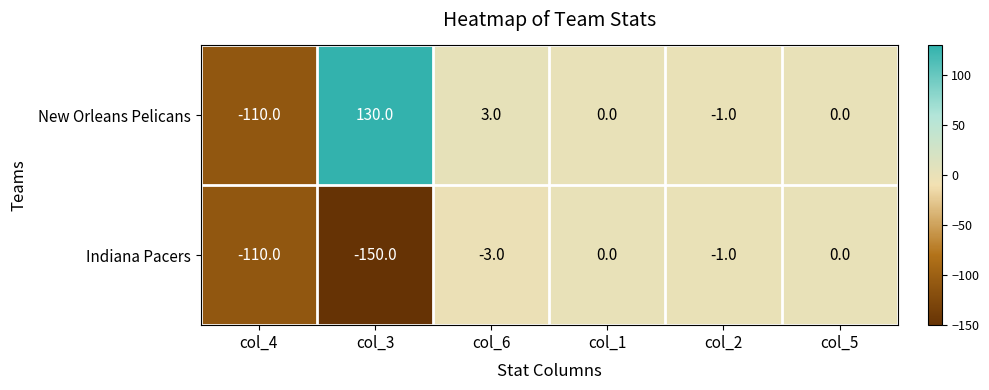

What is the difference between the maximum and minimum values in the Indiana Pacers series?

150